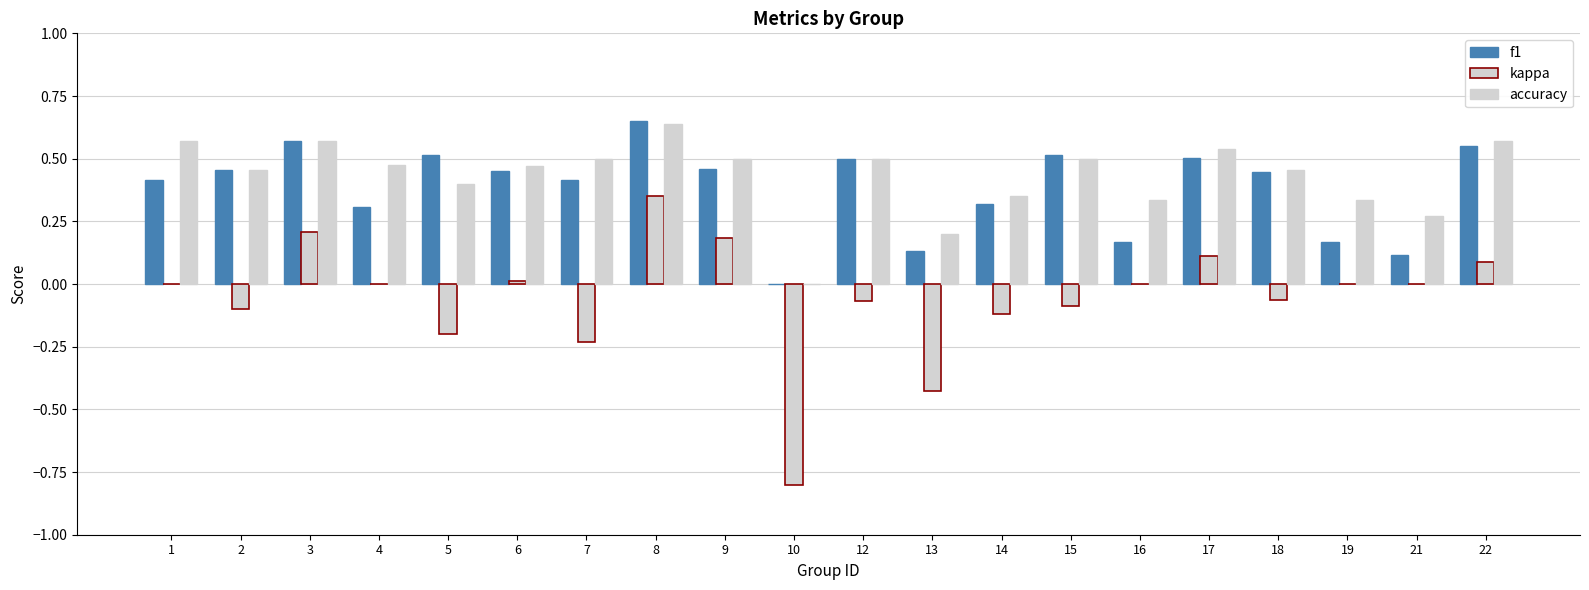

How many categories are shown in the chart?

20